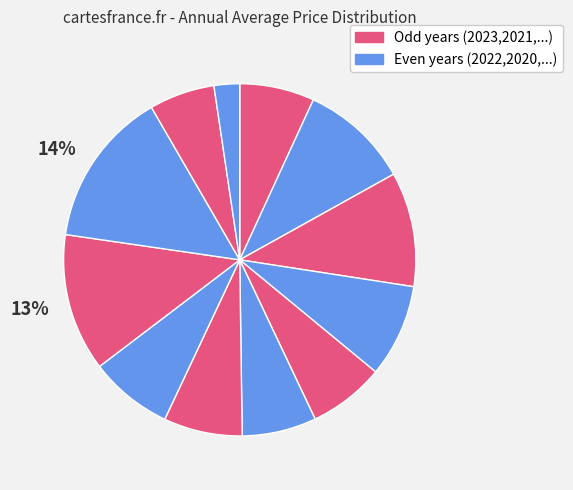

Which slice is the largest?

2014